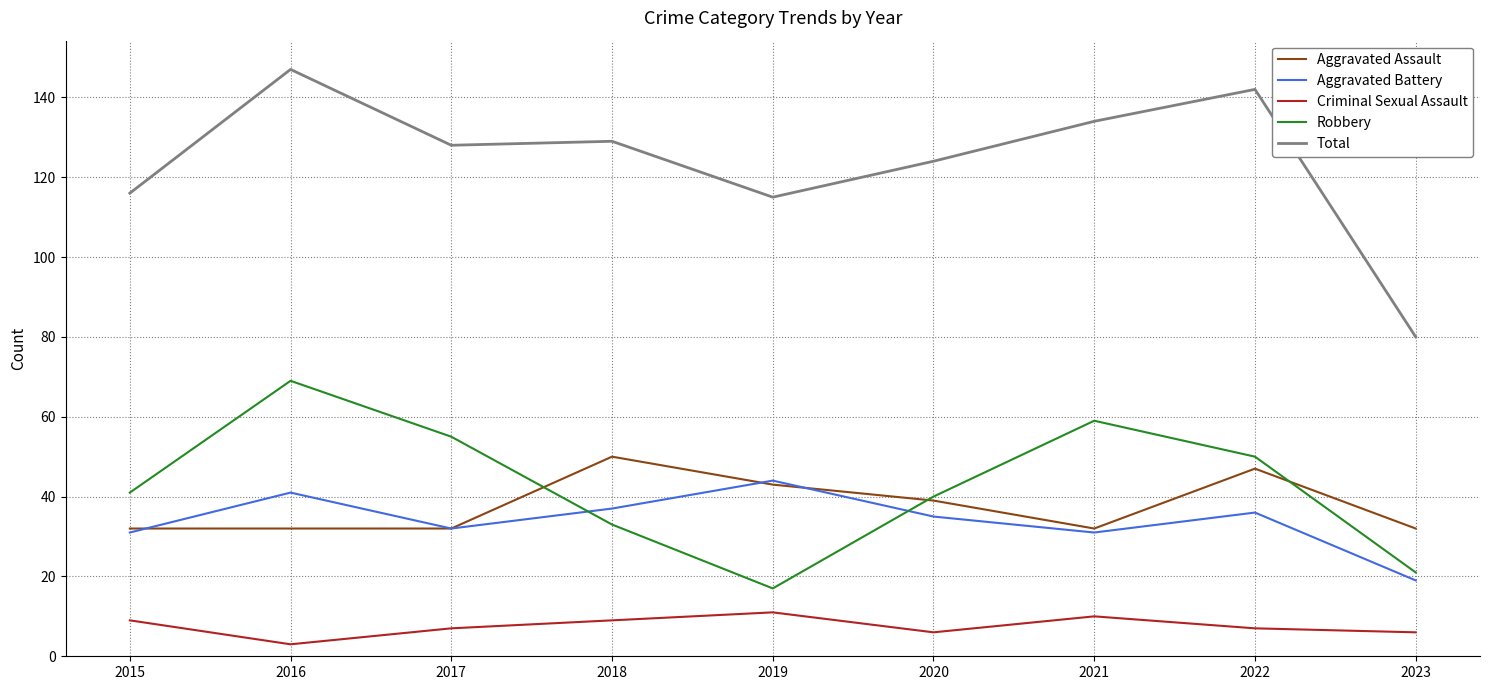

The Total series shows 200 at 2020. True or false?

False